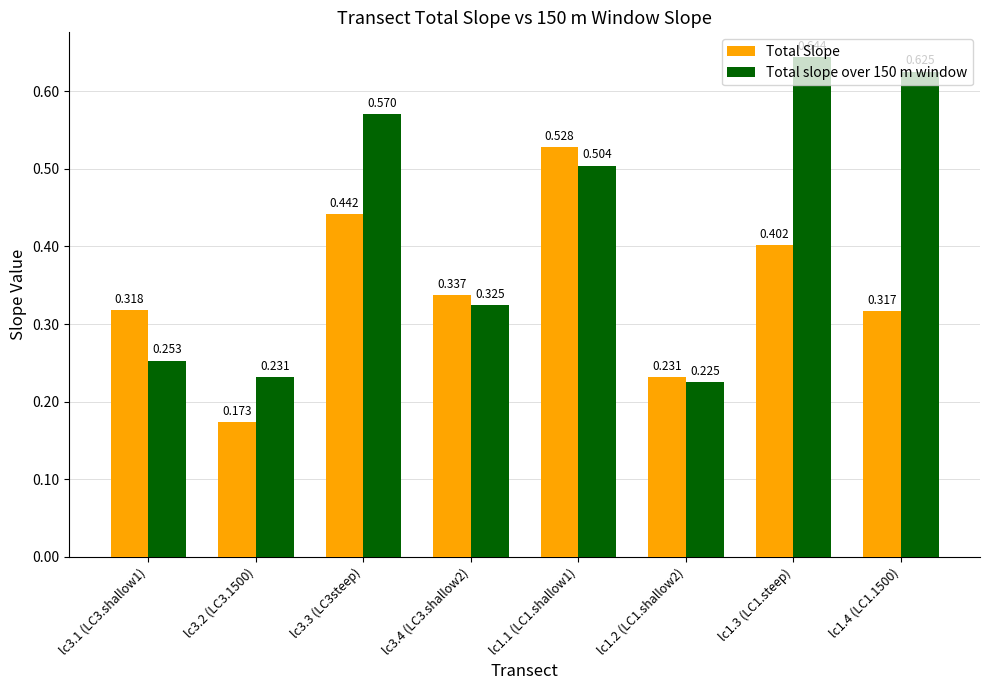

Which series has the widest spread of values?

Total slope over 150 m window